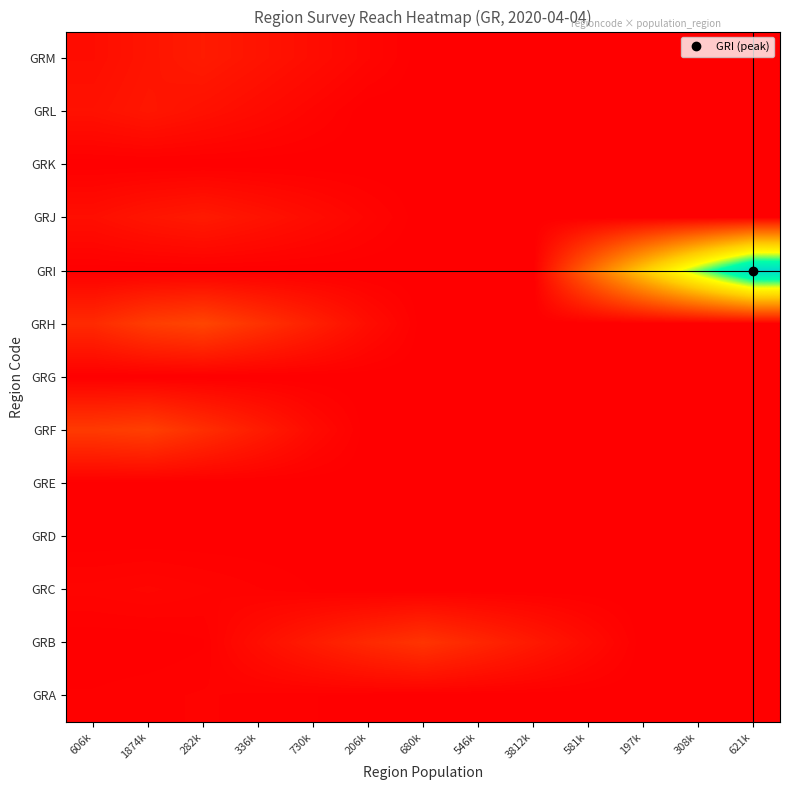

Which label corresponds to the largest value in the chart?

621k